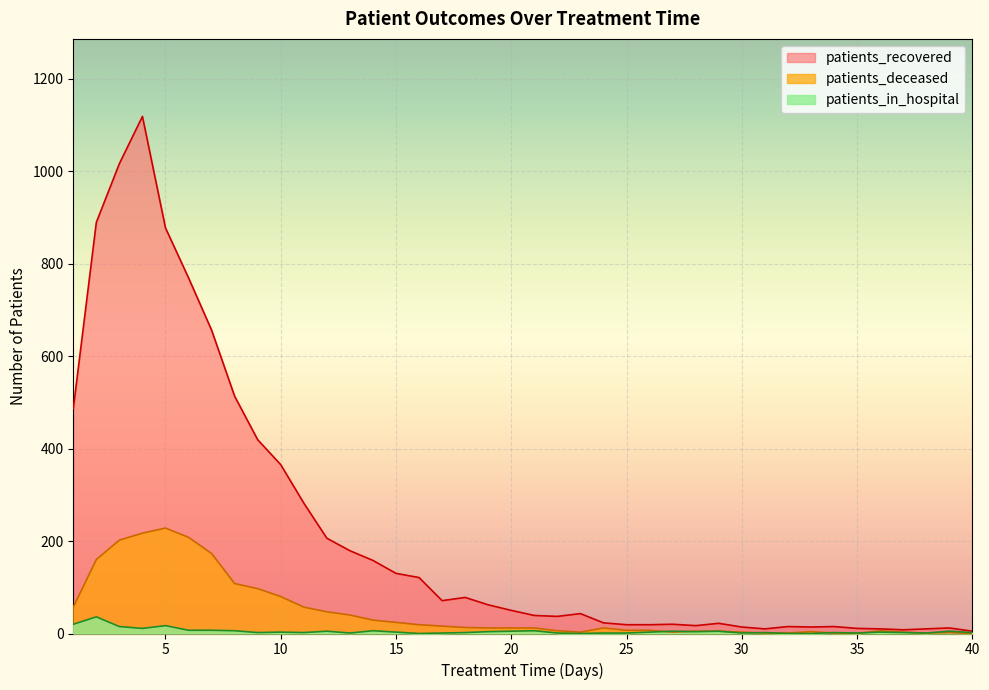

What is the highest value of the patients_in_hospital series?

36